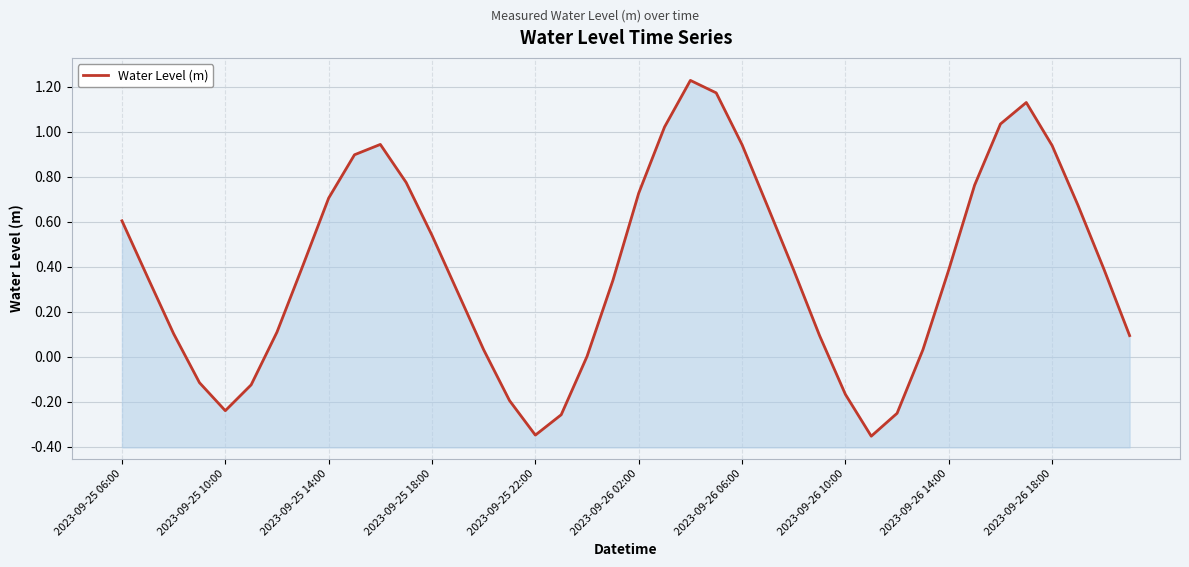

How many points are higher than both their immediate neighbors (excluding endpoints)?

3